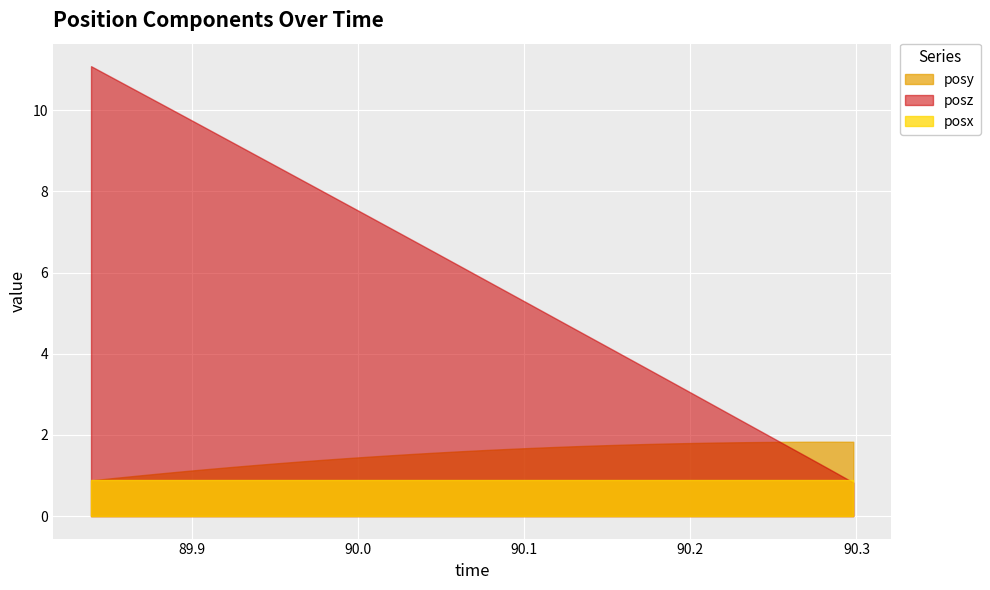

What is the difference between the second highest and minimum values in the posy series?

1.0